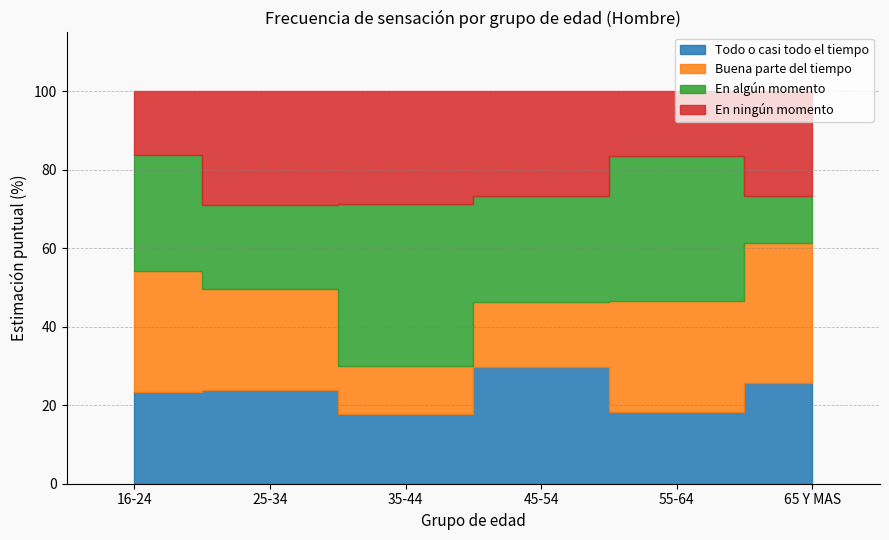

How many values in the En algún momento series exceed 29?

3